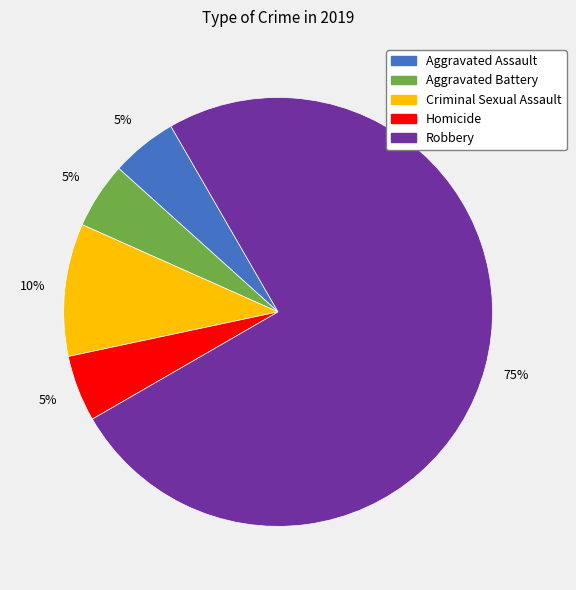

To the nearest percent, what is the average slice percentage?

20%